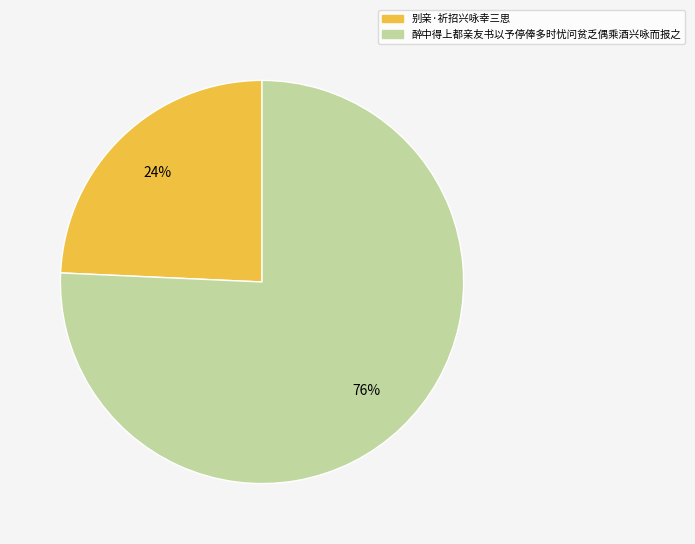

To the nearest percent, what is the combined percentage of 别亲·祈招兴咏幸三思 and 醉中得上都亲友书以予停俸多时忧问贫乏偶乘酒兴咏而报之?

100%